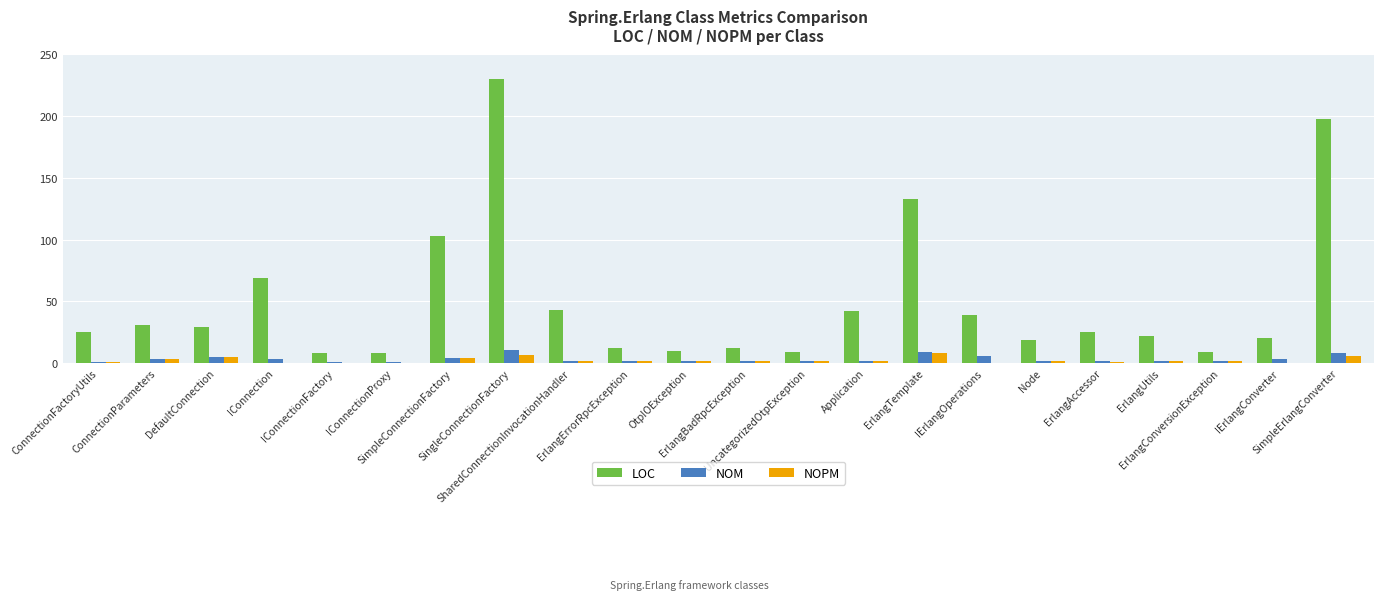

Is it true that NOM equals 6 at IErlangOperations?

True